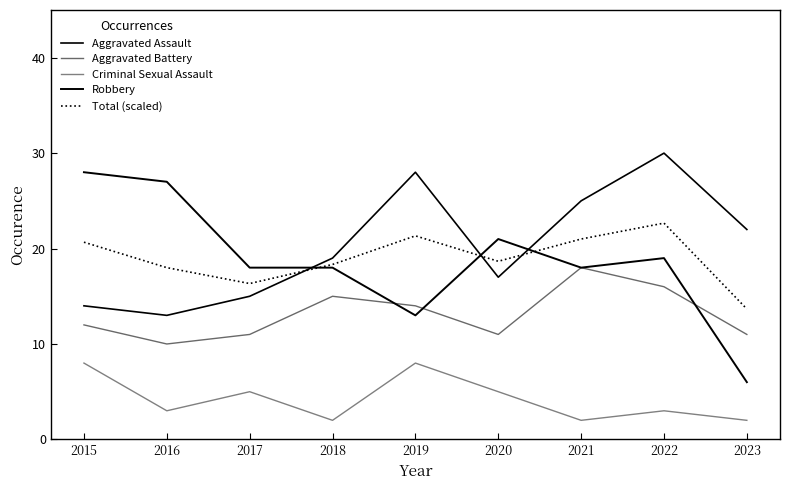

Reading left to right, transcribe all the data shown in this chart.

Aggravated Assault: 2015=14.0	2016=13.0	2017=15.0	2018=19.0	2019=28.0	2020=17.0	2021=25.0	2022=30.0	2023=22.0
Aggravated Battery: 2015=12.0	2016=10.0	2017=11.0	2018=15.0	2019=14.0	2020=11.0	2021=18.0	2022=16.0	2023=11.0
Criminal Sexual Assault: 2015=8.0	2016=3.0	2017=5.0	2018=2.0	2019=8.0	2020=5.0	2021=2.0	2022=3.0	2023=2.0
Robbery: 2015=28.0	2016=27.0	2017=18.0	2018=18.0	2019=13.0	2020=21.0	2021=18.0	2022=19.0	2023=6.0
Total (scaled): 2015=20.7	2016=18.0	2017=16.3	2018=18.3	2019=21.3	2020=18.7	2021=21.0	2022=22.7	2023=13.7